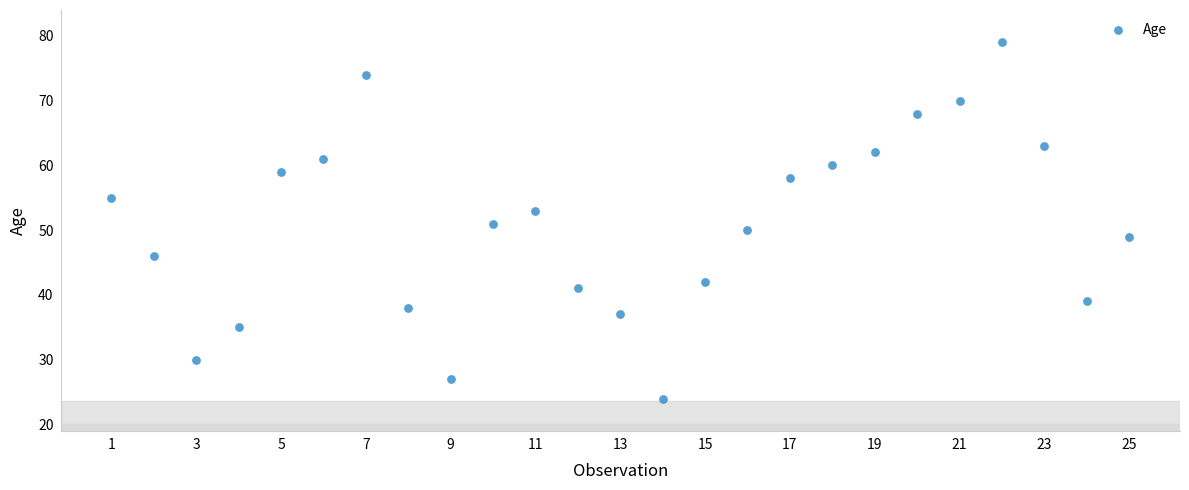

What is the range of X values (max minus min)?

24